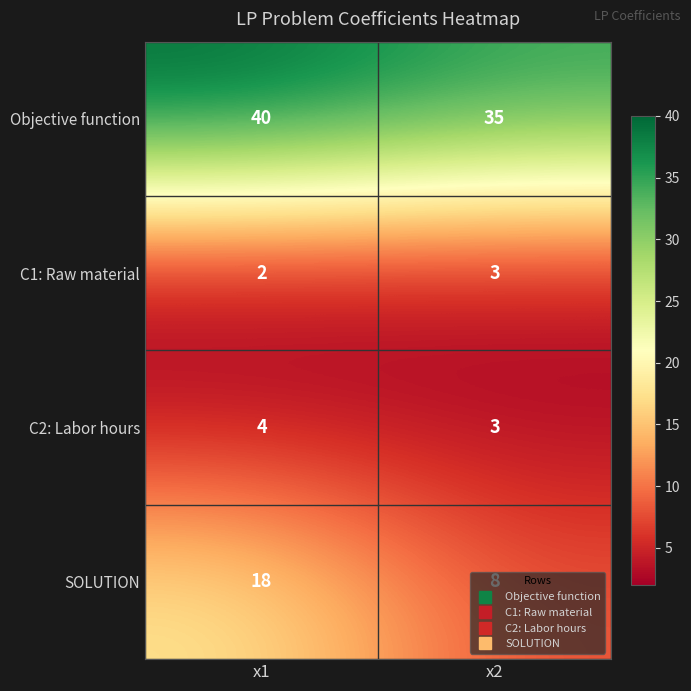

Which series has the largest total across all categories?

Objective function